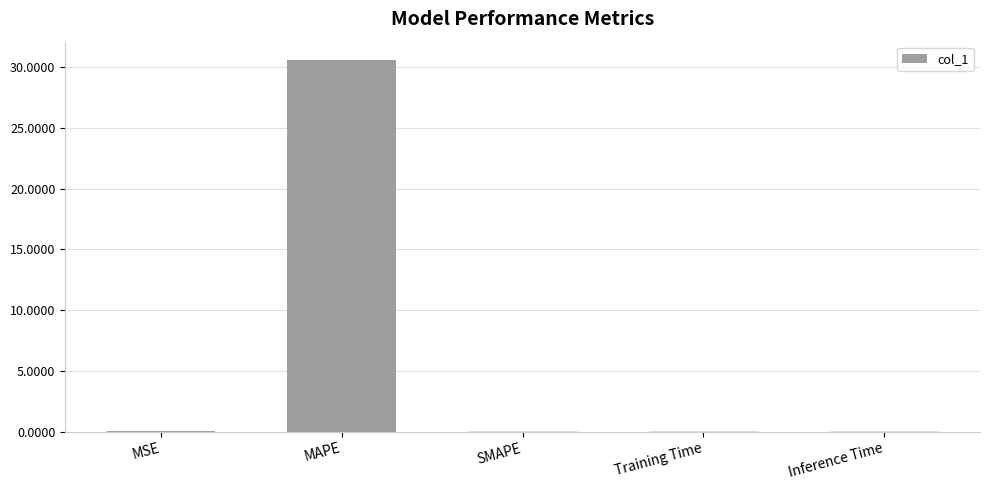

Between SMAPE and MAPE, which is larger?

MAPE